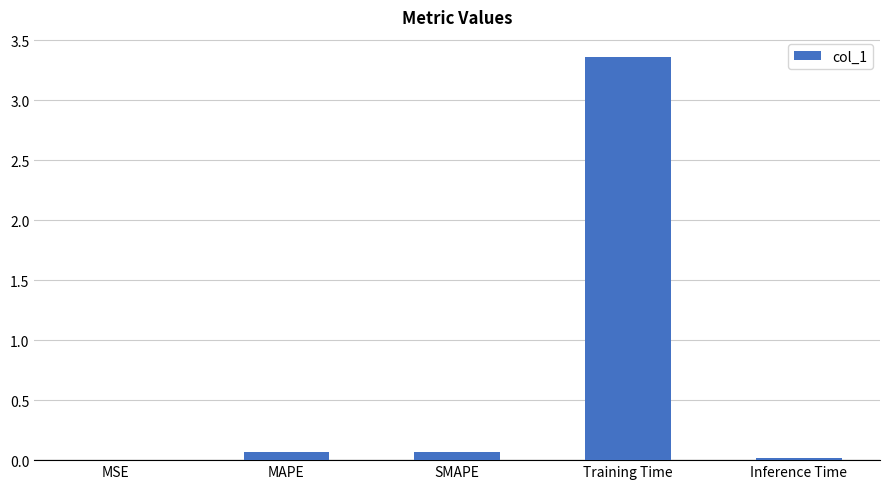

Between MSE and Training Time, which is larger?

Training Time